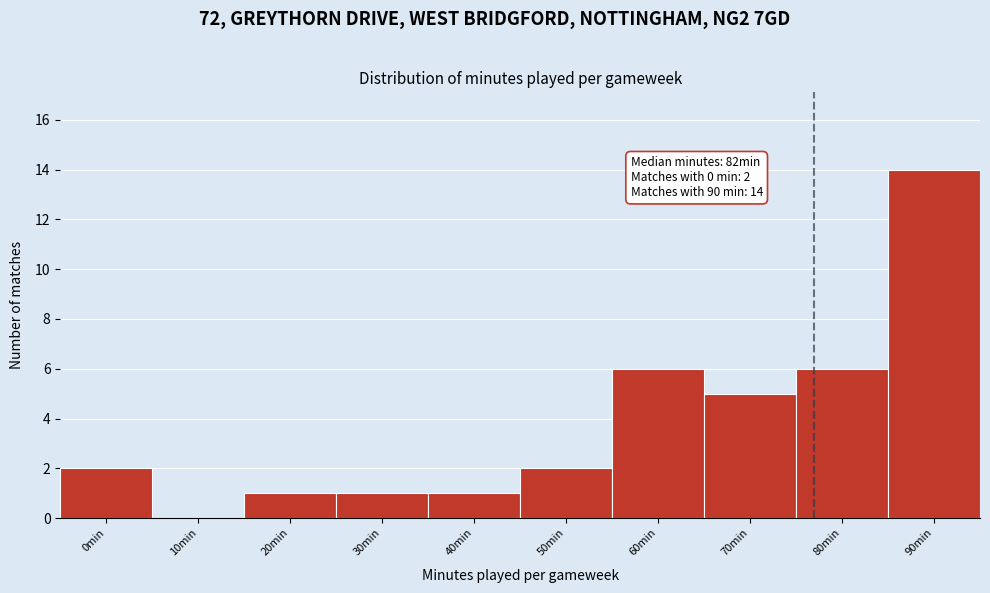

Reading left to right, transcribe all the data shown in this chart.

0min=2	10min=0	20min=1	30min=1	40min=1	50min=2	60min=6	70min=5	80min=6	90min=14